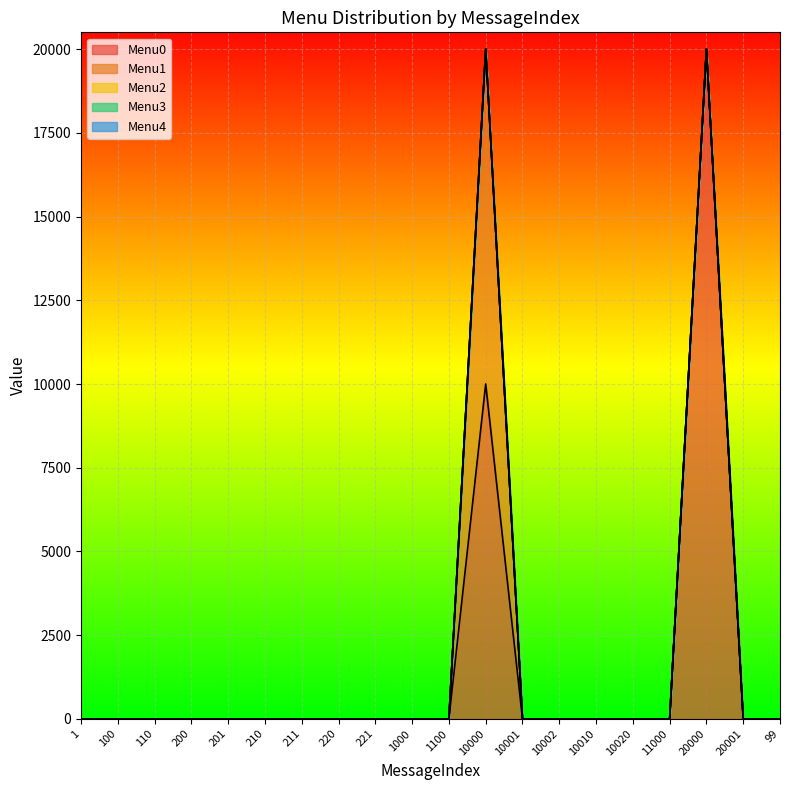

At 221, list the series in order from largest to smallest.

Menu0, Menu1, Menu2, Menu3, Menu4